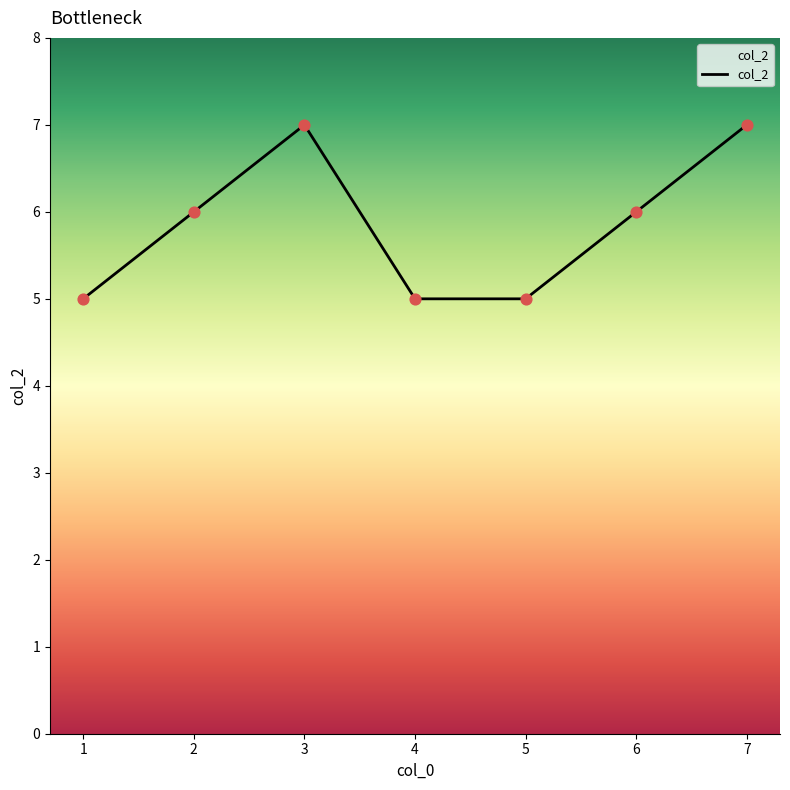

Approximately how many times larger is the value at 3 compared to 6?

1.2